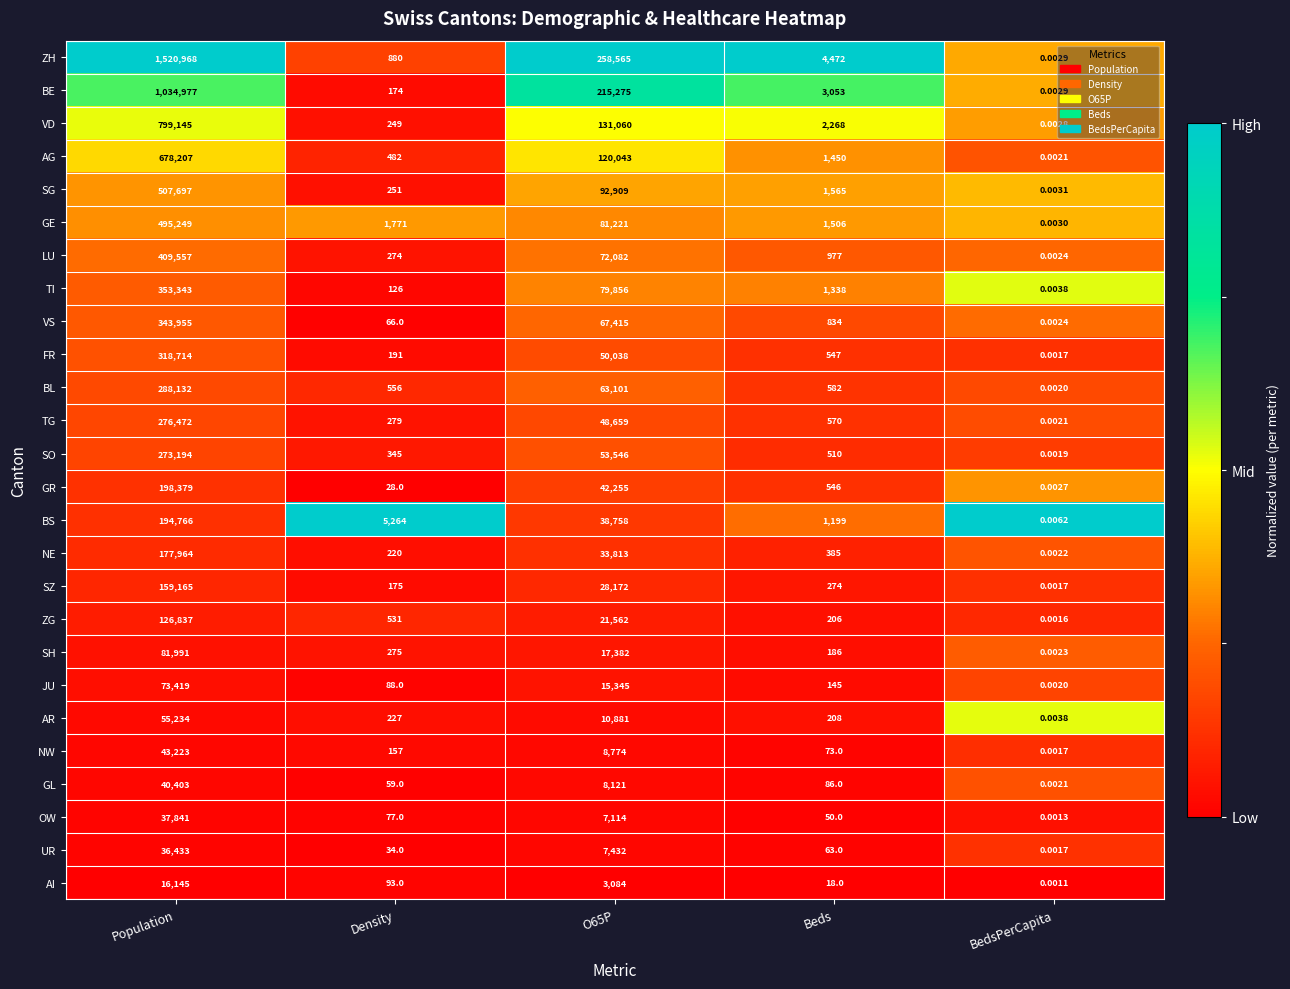

At which category does the chart reach its minimum across all series?

BedsPerCapita